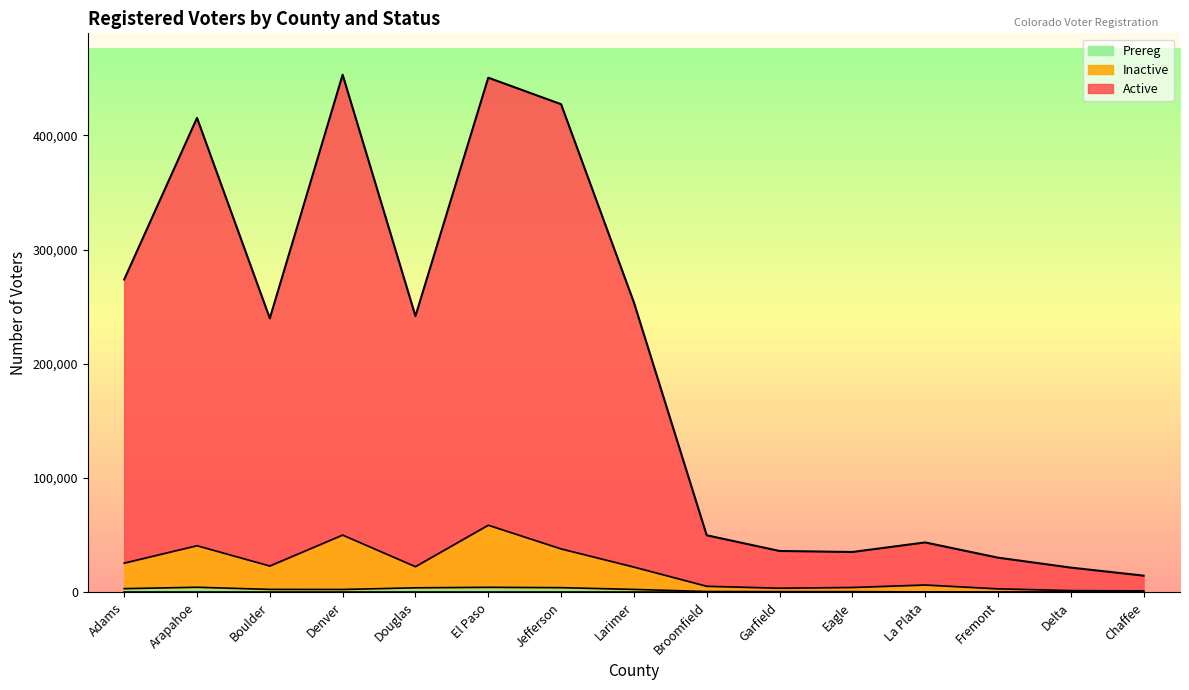

The value of Prereg at Eagle is 569. True or false?

True